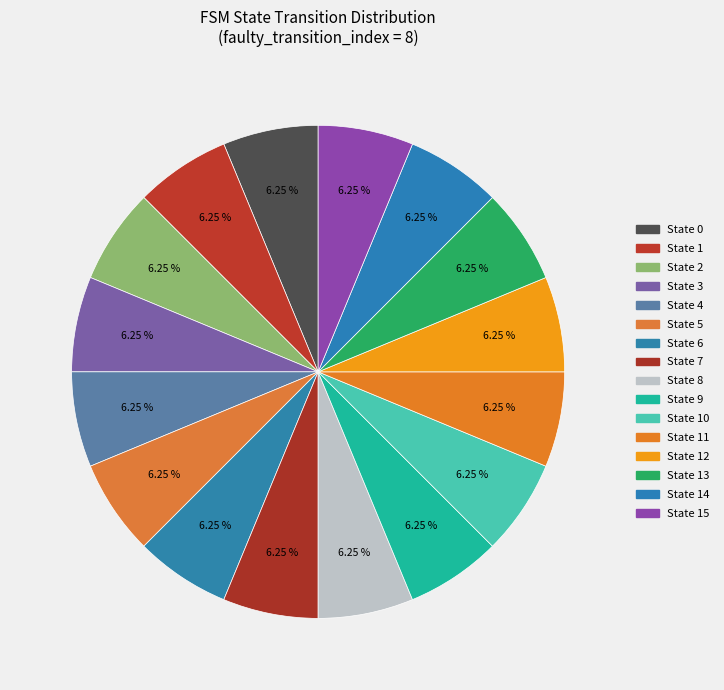

How many segments does this pie chart have?

16